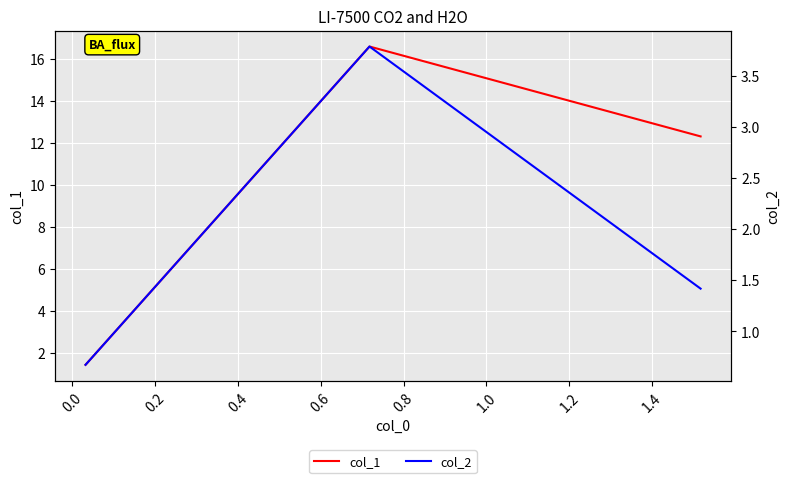

What is the lowest value of the col_1 series?

1.4